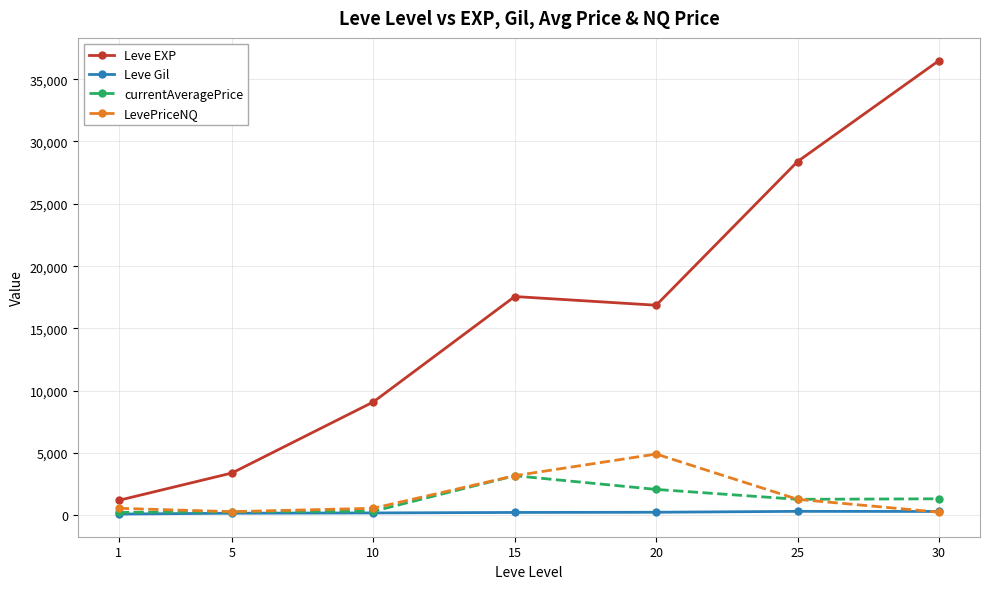

At which category does Leve EXP reach its first local peak?

15